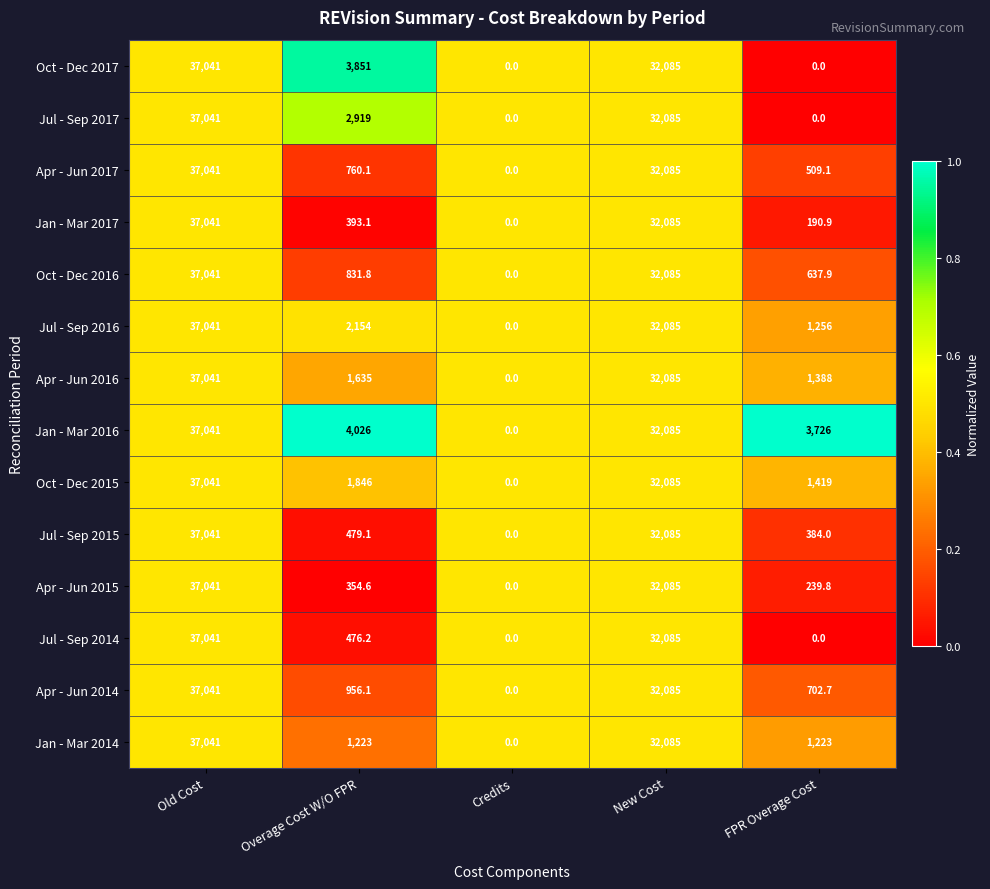

Between Overage Cost W/O FPR and FPR Overage Cost, which series saw the biggest shift?

Oct - Dec 2017